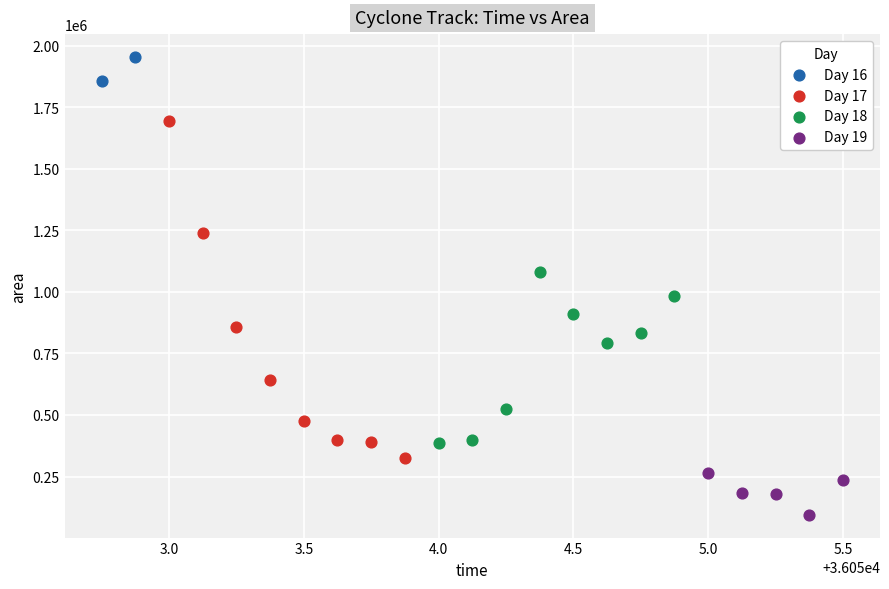

Which series reaches the maximum Y coordinate?

Day 16